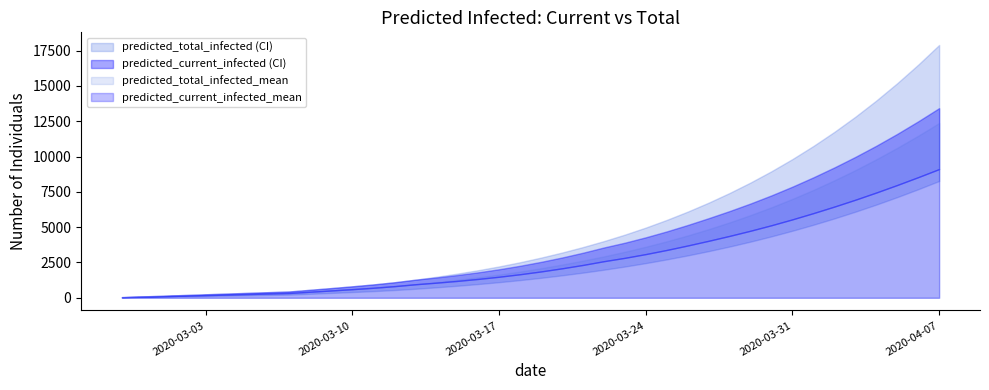

Does the chart display data point markers on the line(s)?

No